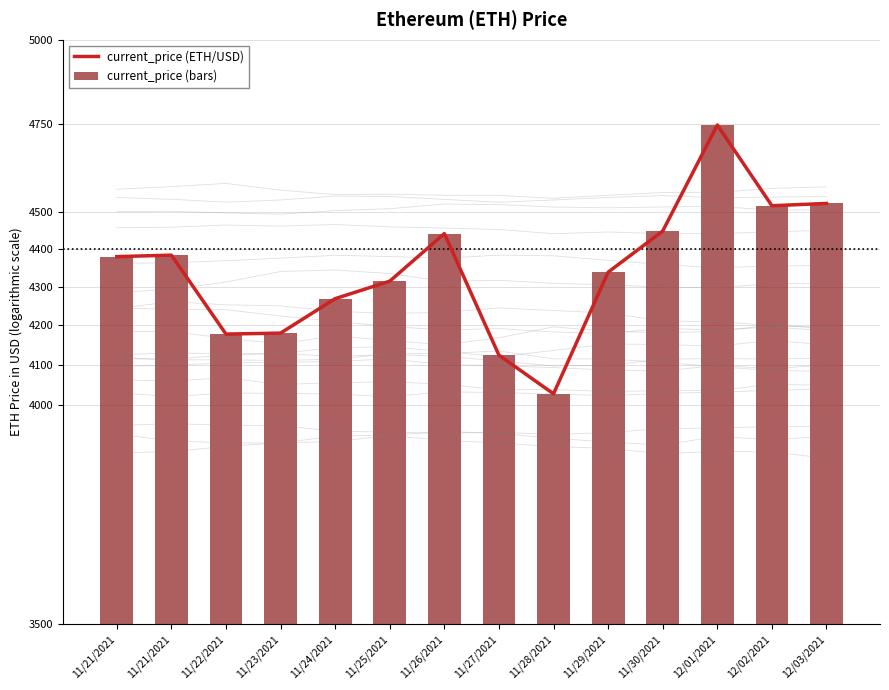

How many distinct data groups are displayed?

2